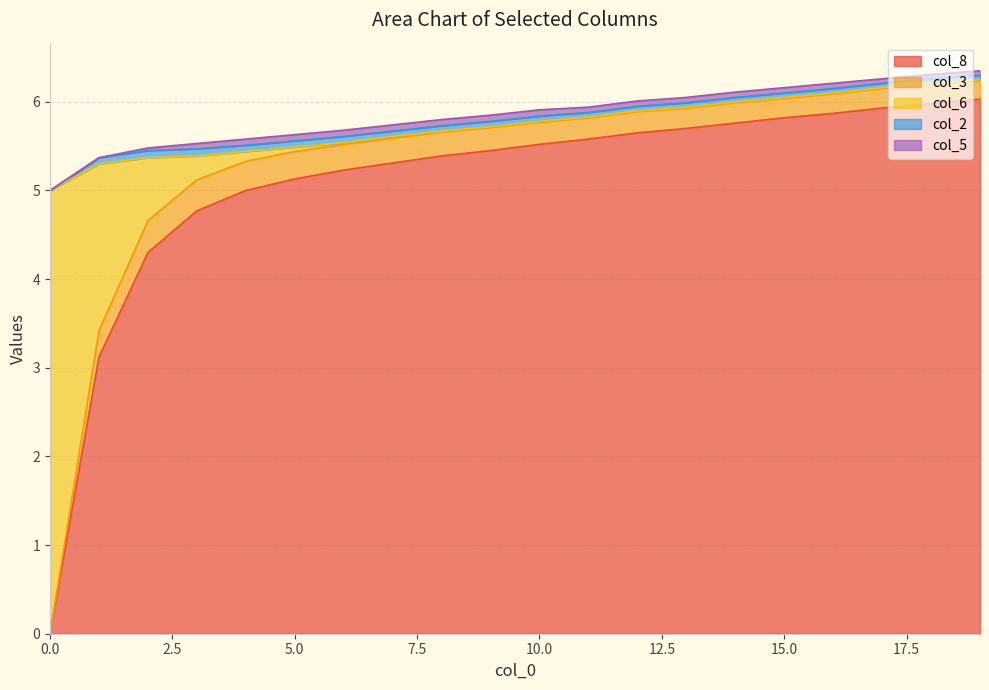

How many values in the col_8 series exceed 5?

15